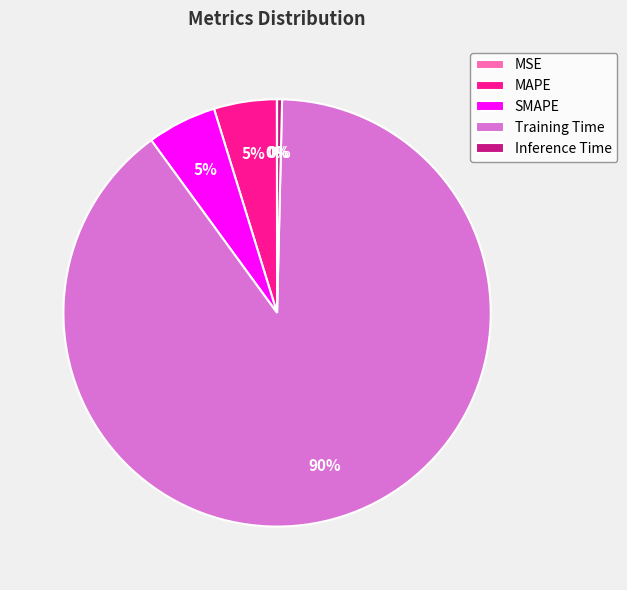

What is the largest slice in the pie chart?

Training Time